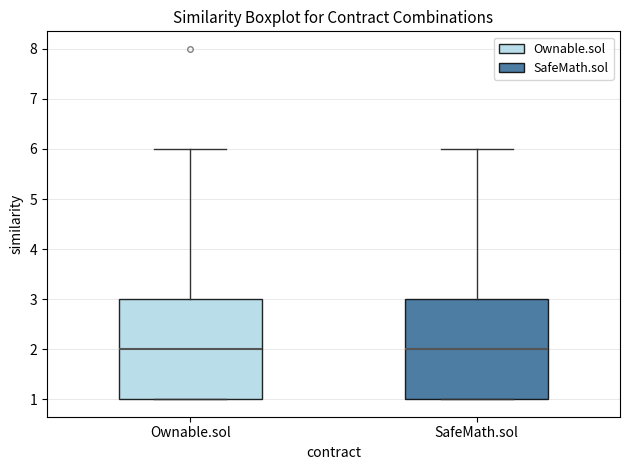

Reading left to right, transcribe this box plot: for each box, give where its median line is, the range the box spans, and where its two whiskers end, as read against the y-axis. The values are not printed on the chart, so give them approximately, as read against the axis.

Ownable.sol: median 2, box 1 to 3, whiskers 1 to 6
SafeMath.sol: median 2, box 1 to 3, whiskers 1 to 6